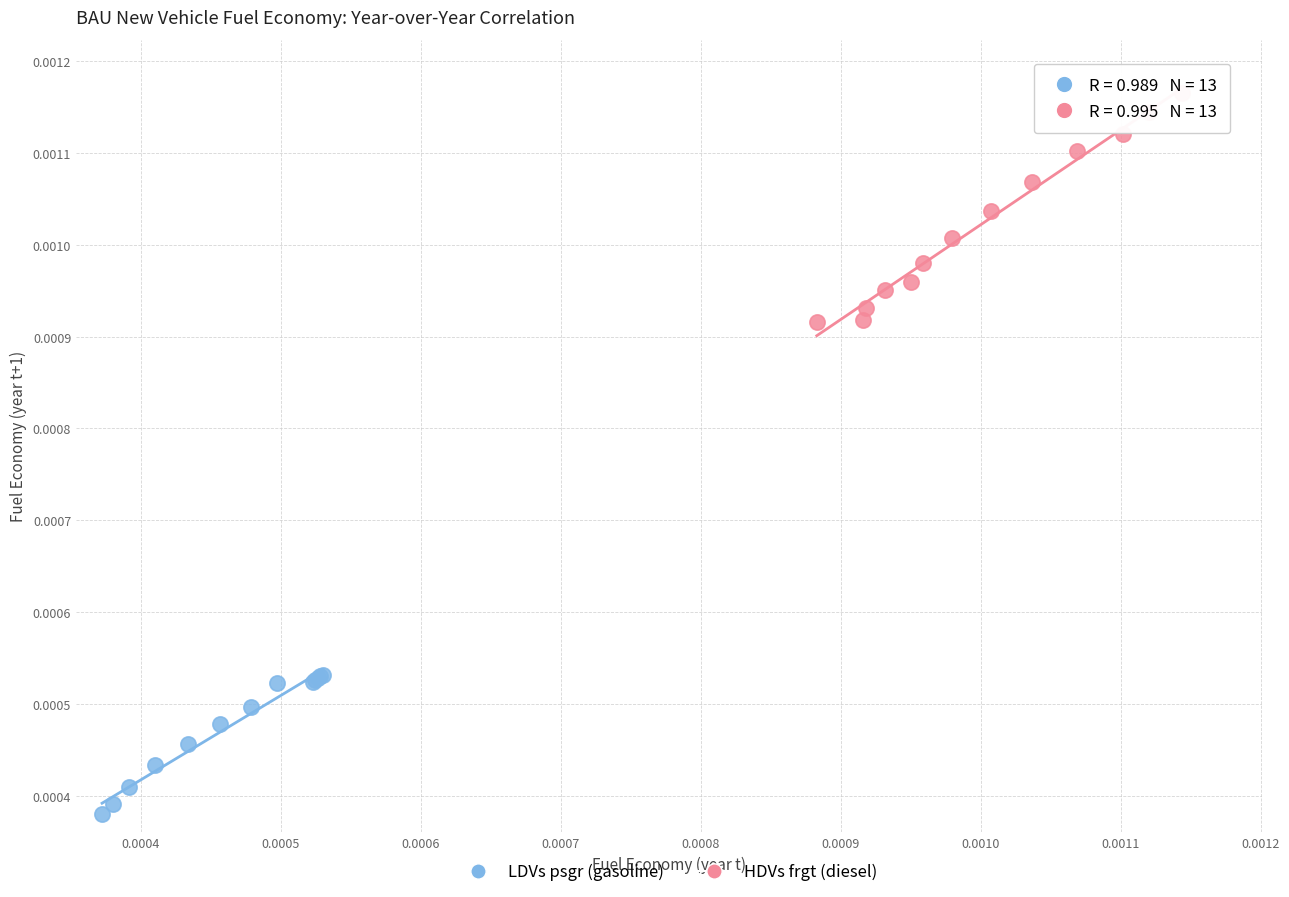

Which series has the largest Y range (max minus min)?

HDVs frgt (diesel)